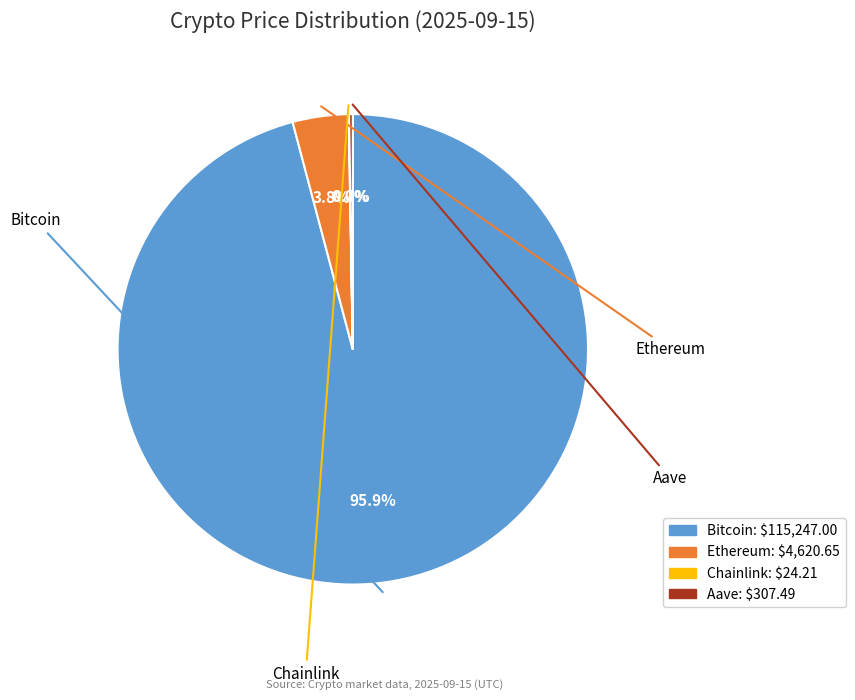

To the nearest percent, what is the difference between the Aave and Ethereum slice percentages?

4%